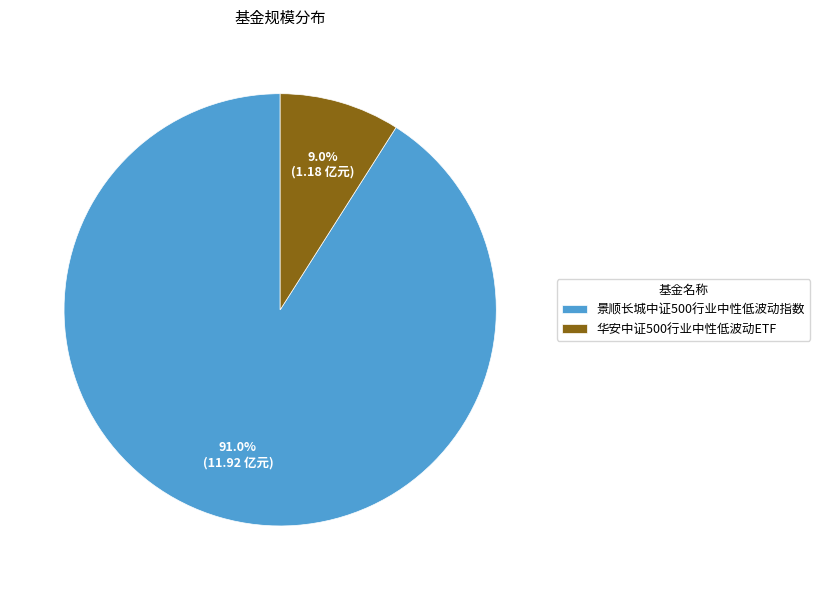

Is 景顺长城中证500行业中性低波动指数 the majority of the pie?

Yes